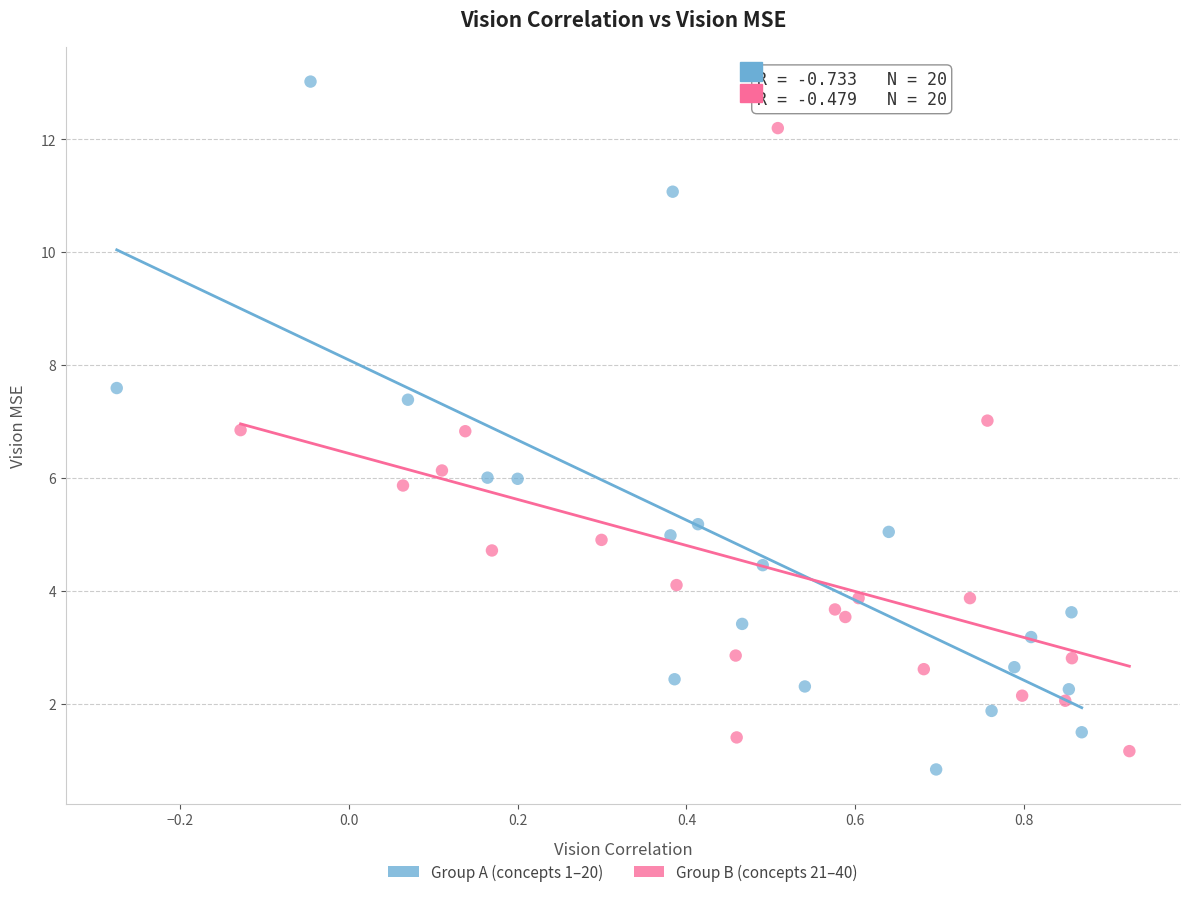

Which series contains the highest Y value?

Group A (concepts 1–20)